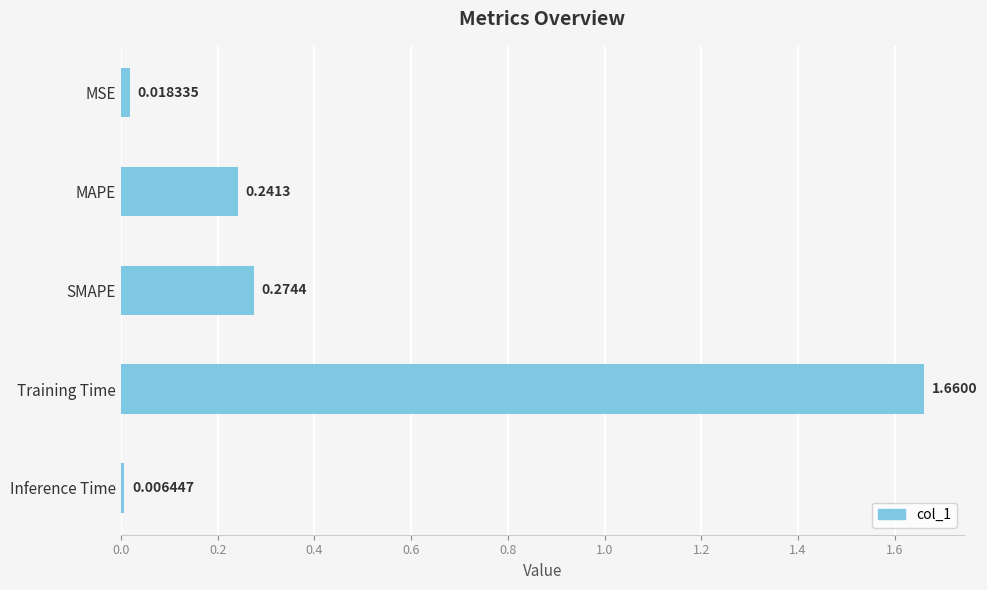

Rank the categories by value from highest to lowest.

Training Time, SMAPE, MAPE, MSE, Inference Time